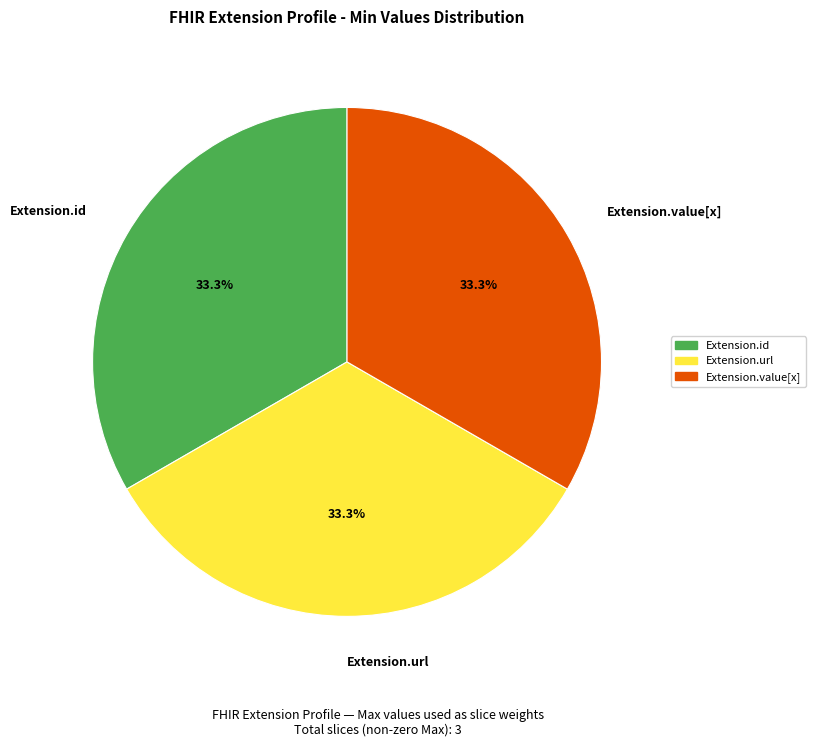

Count the number of slices in the pie.

3